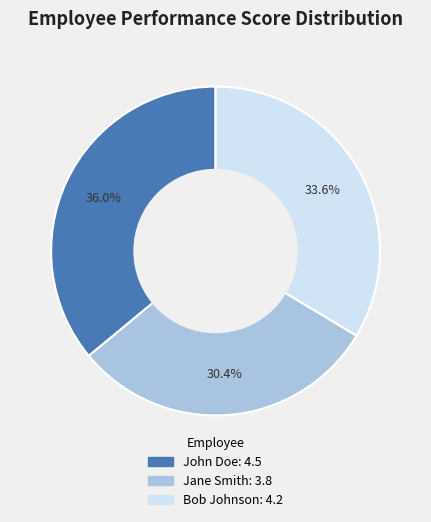

The Jane Smith slice represents 39% of the pie. True or false?

False